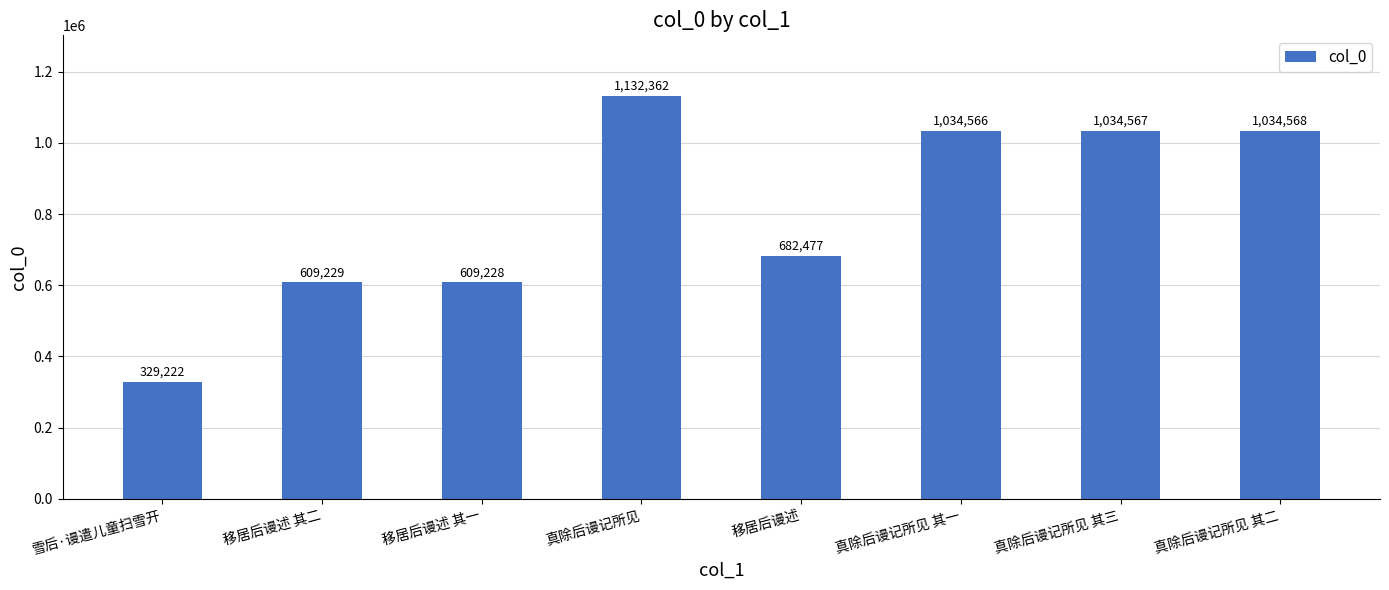

Reading right to left, extract all data points from this chart.

1034568	1034567	1034566	682477	1132362	609228	609229	329222